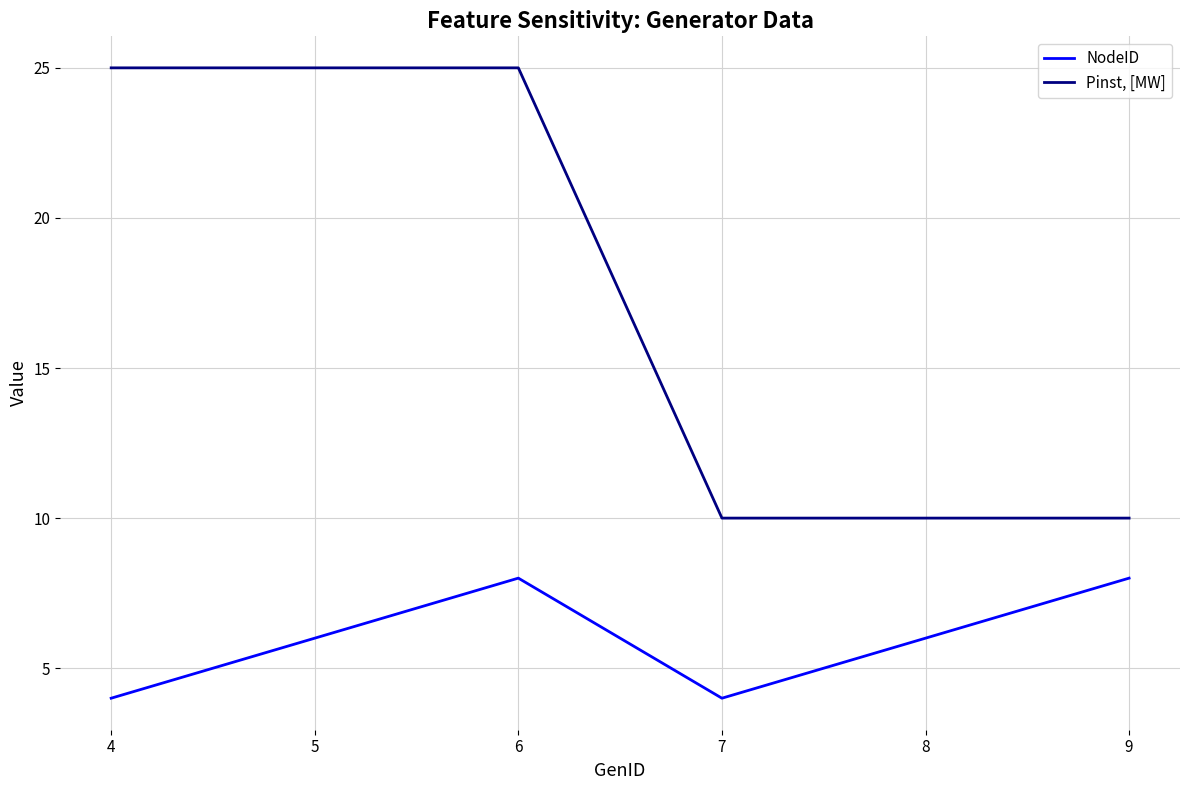

Read the NodeID value at 6.

8